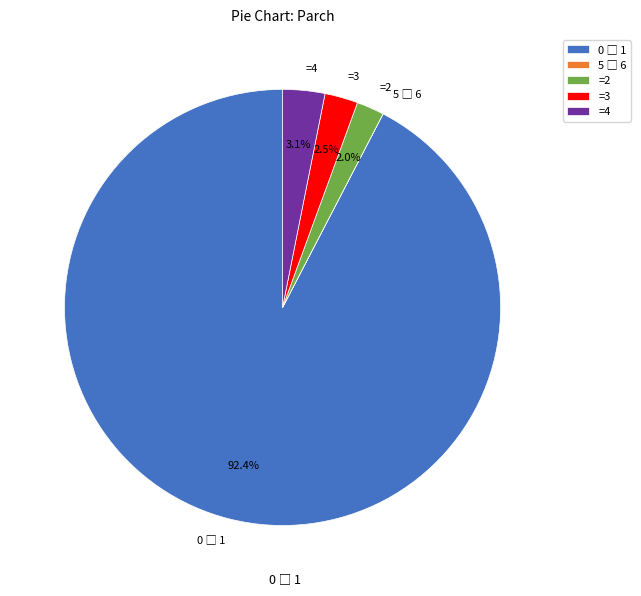

Does =2 represent more than half of the total?

No